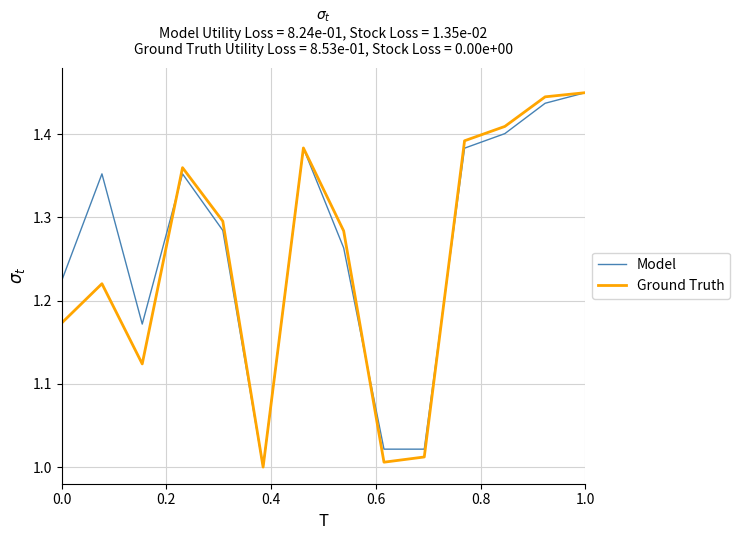

Which category has the highest value in the Model series?

13